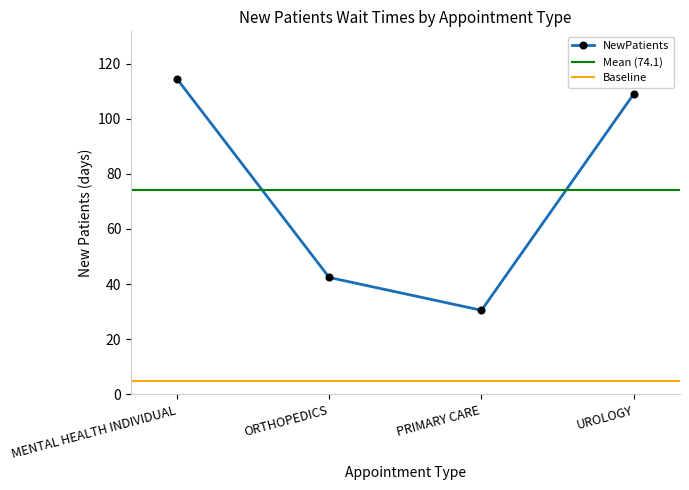

The chart shows a value of 19.0 at ORTHOPEDICS. True or false?

False